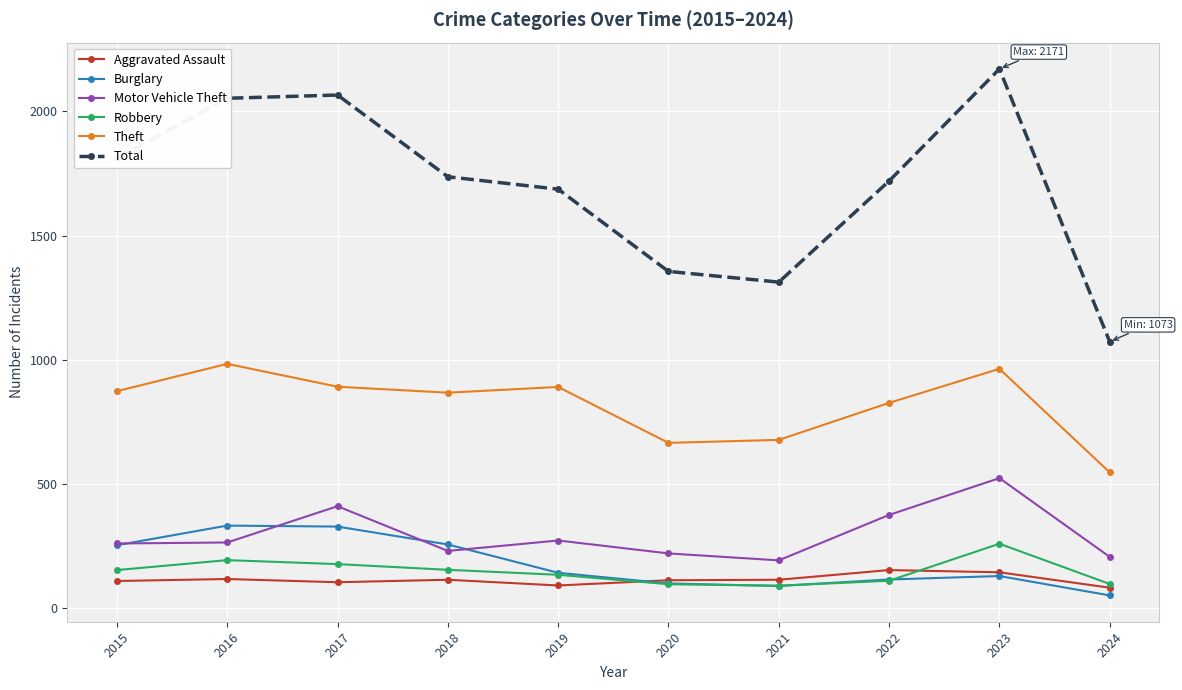

Which series has the largest range (max minus min)?

Total